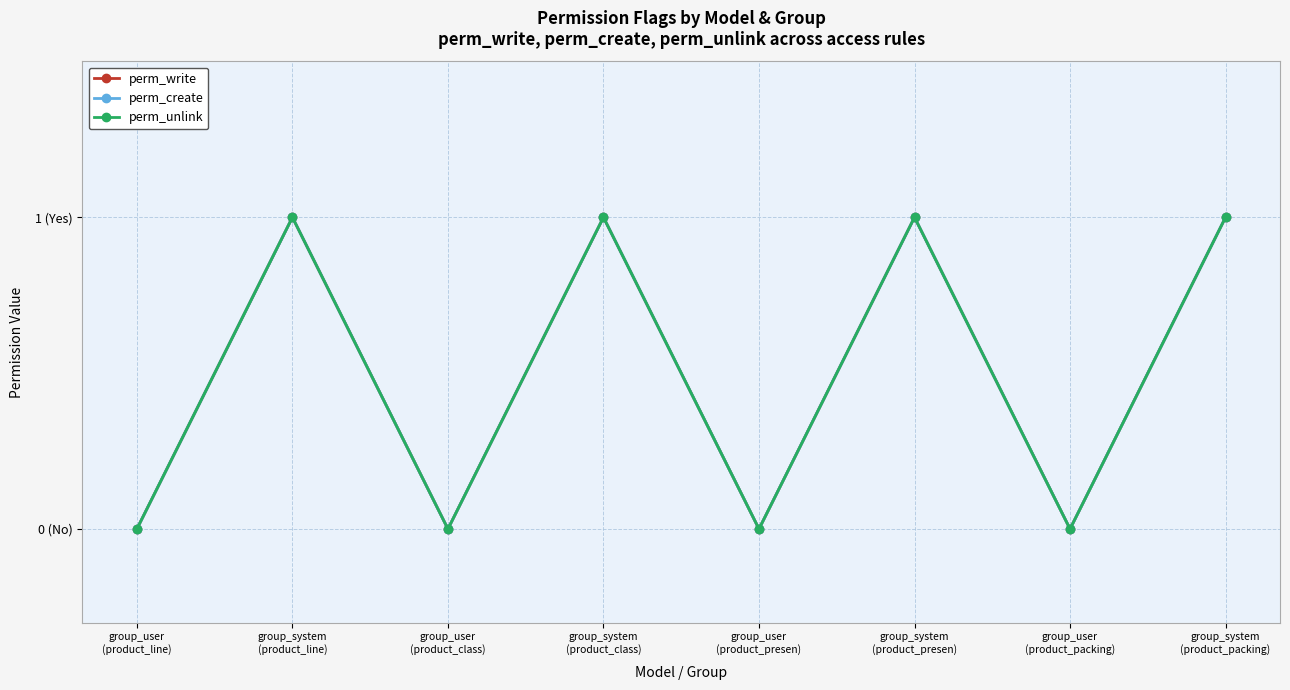

Where is perm_unlink nearest to the value 0?

group_user
(product_line)